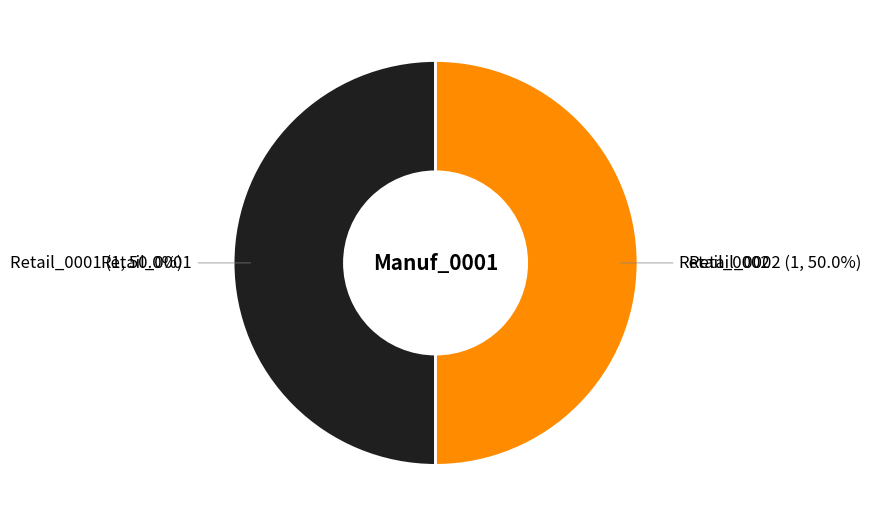

Approximately how many times larger is the value at Retail_0001 compared to Retail_0002?

1.0